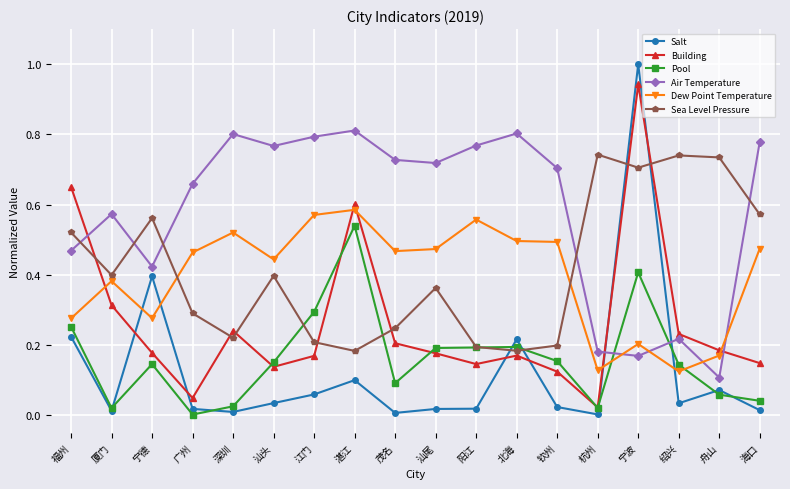

How many intersections are there between Salt and Building?

6